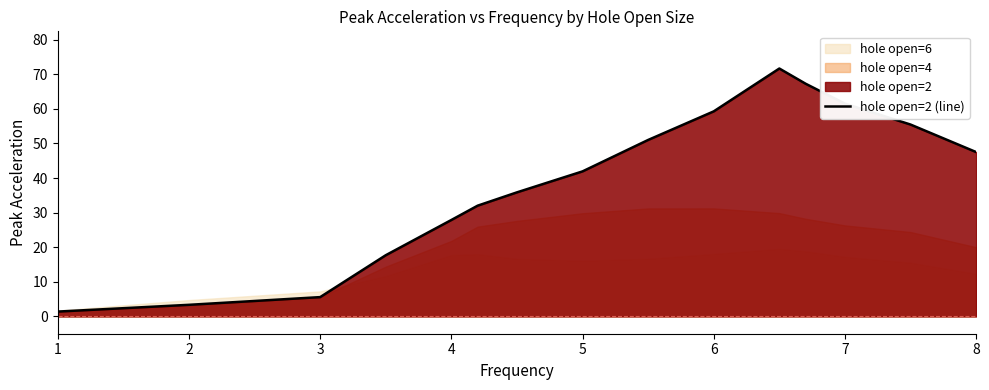

Is it true that hole open=2 (line) equals 9.3 at 3?

False